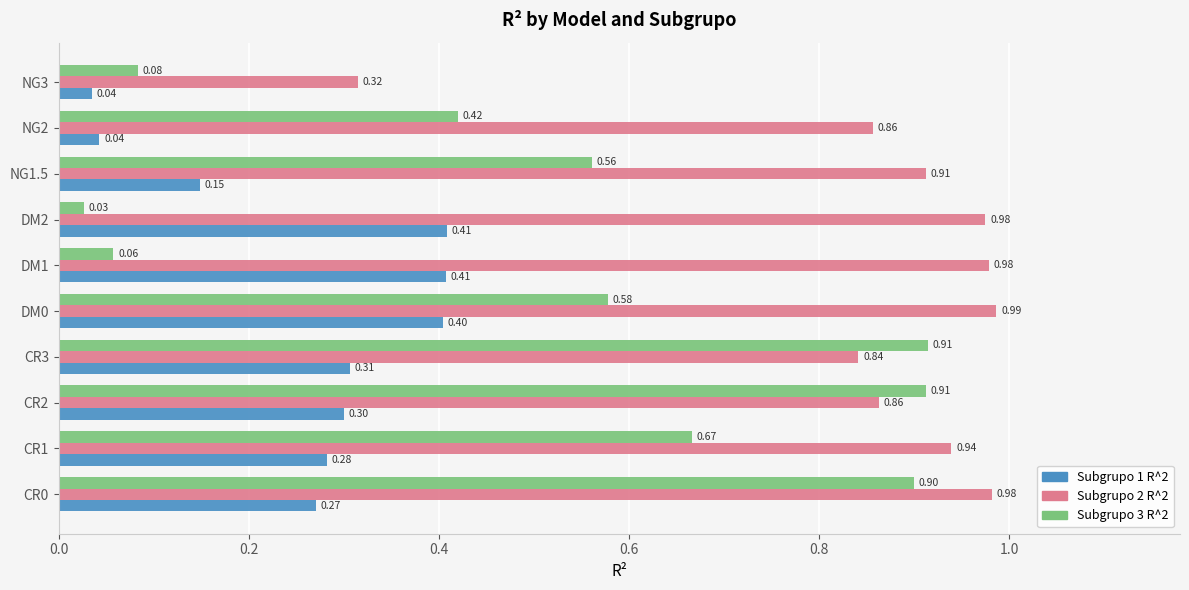

What is the difference between the Subgrupo 3 R^2 values at CR3 and NG2?

0.5